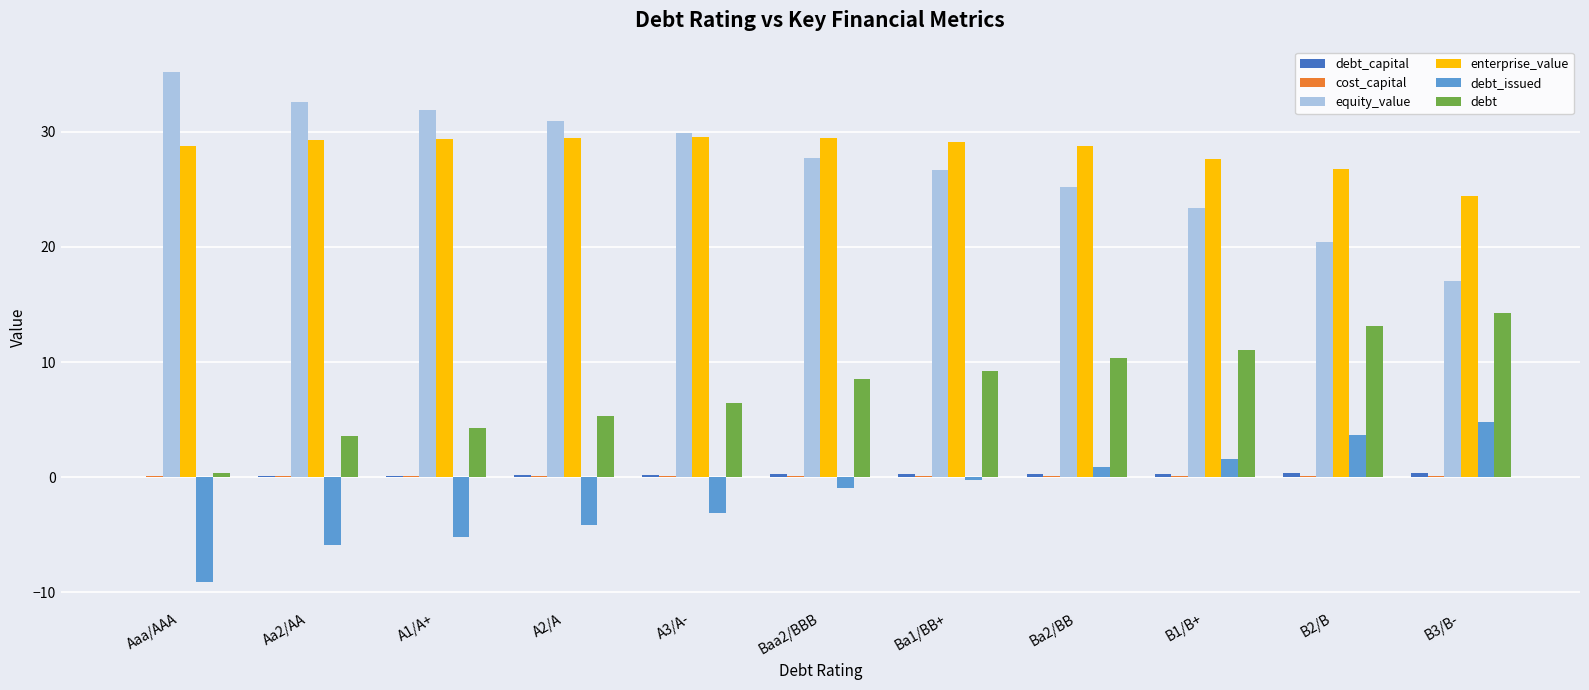

Is it true that debt equals 4.3 at A1/A+?

True